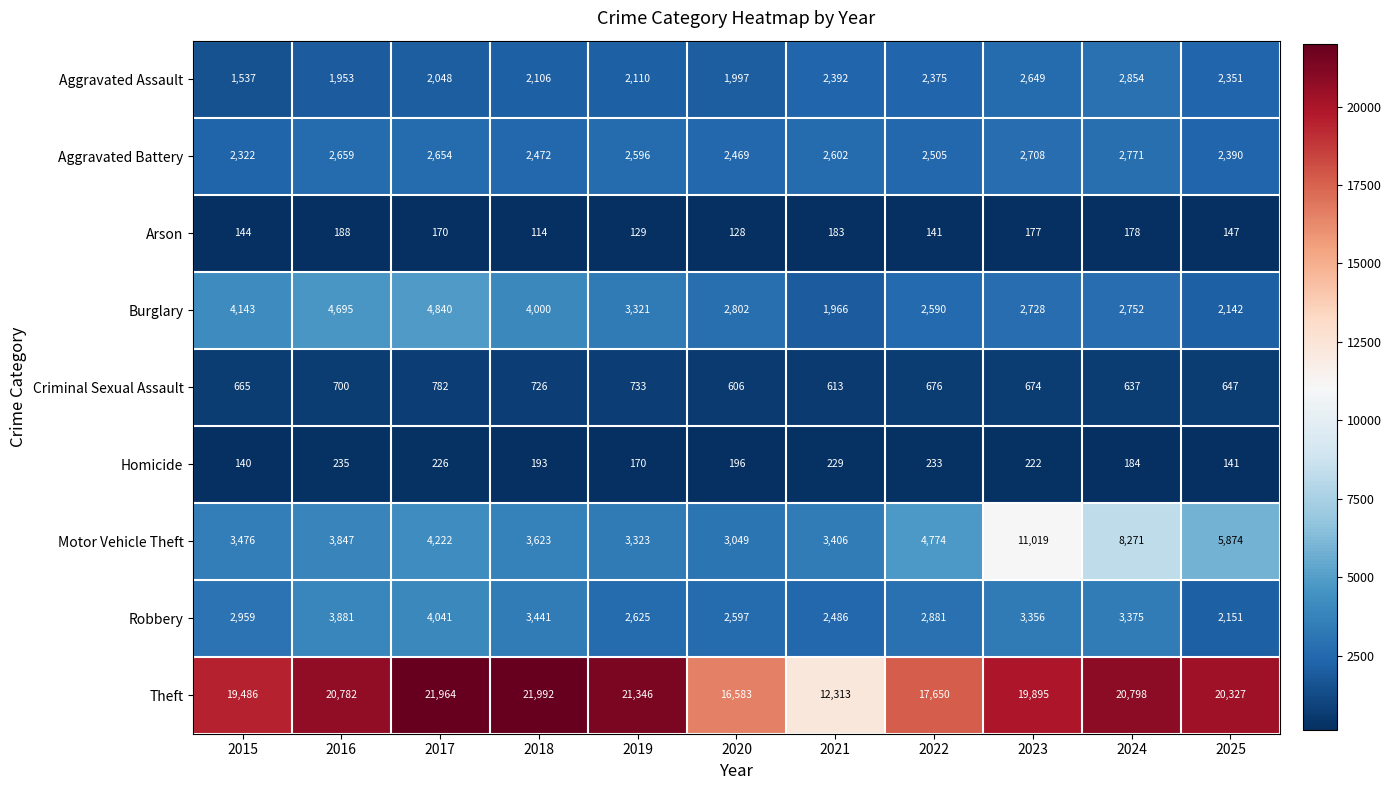

What is the sum of all Homicide values?

2169